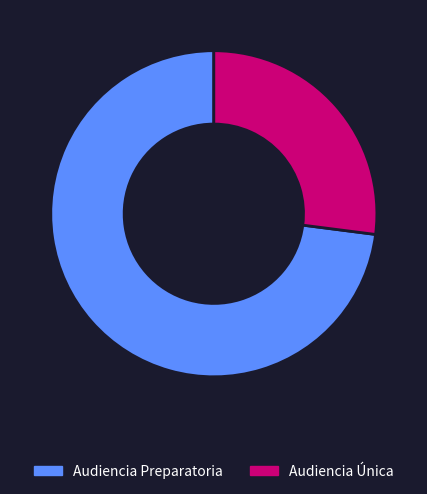

How many segments does this pie chart have?

2